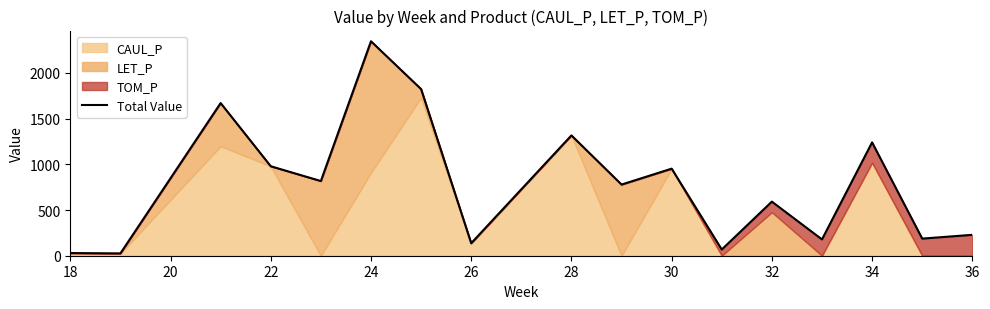

Reading left to right, transcribe all the data shown in this chart.

29.1	25.4	1669.4	978.5	816.8	2345.1	1822.2	136.6	1315.9	778.3	952.2	68.0	591.6	178.4	1239.5	187.2	228.5